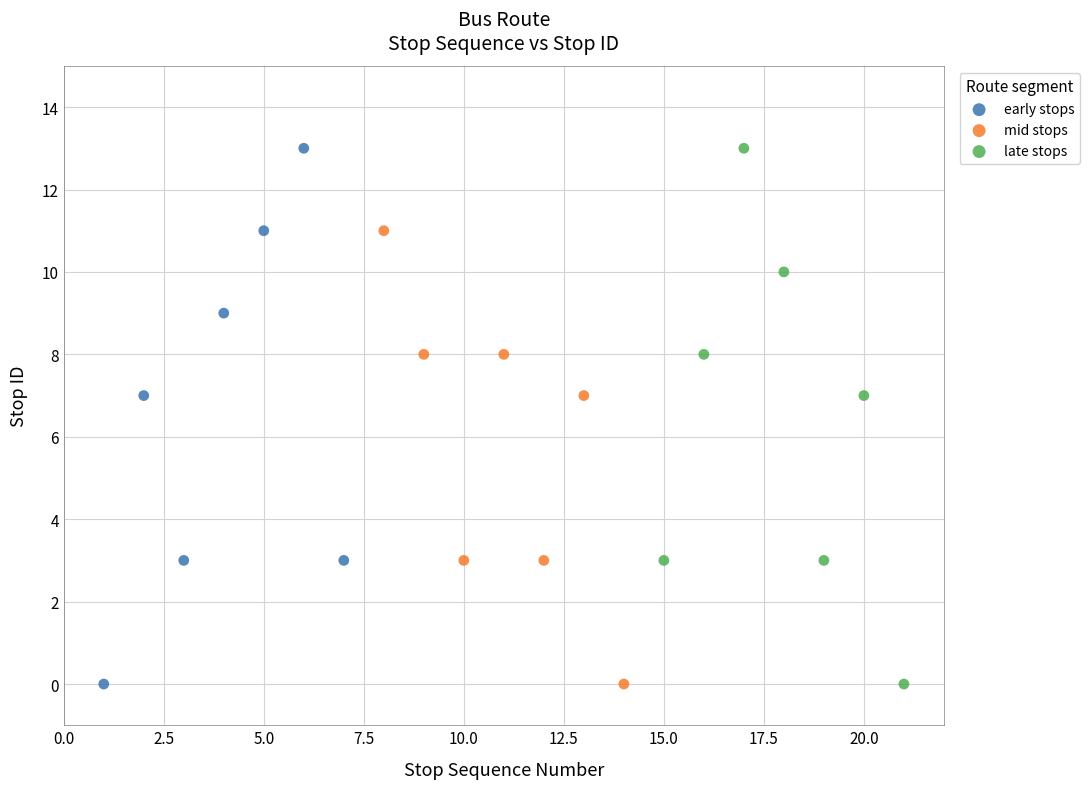

What are all the series names shown in the legend?

early stops, mid stops, late stops